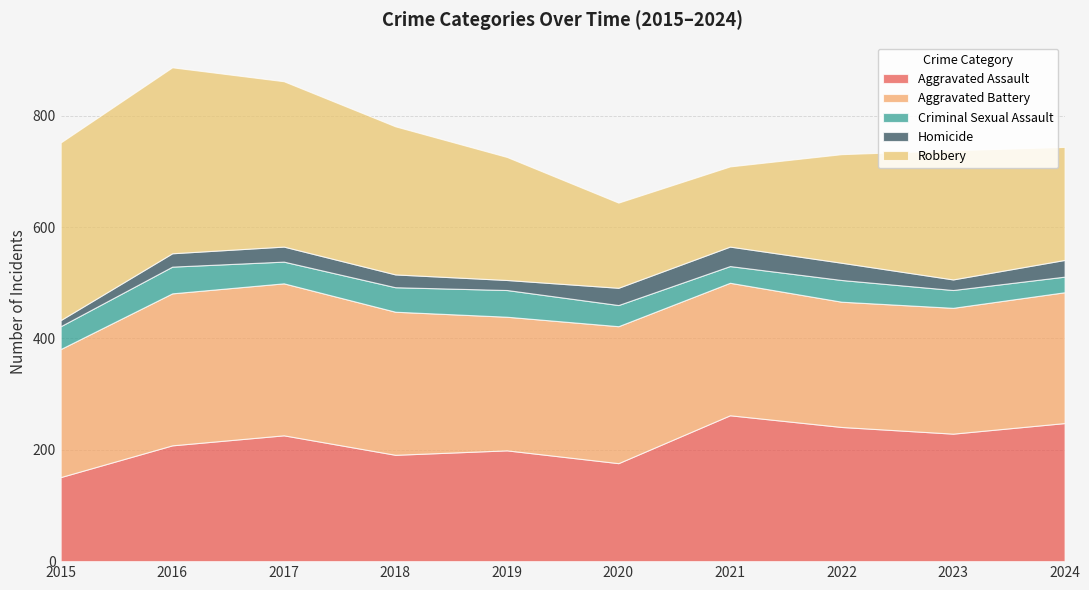

Reading left to right, transcribe all the data shown in this chart.

Aggravated Assault: 151	208	226	191	199	176	262	241	229	248
Aggravated Battery: 230	273	273	257	240	246	238	225	226	235
Criminal Sexual Assault: 41	48	39	44	48	38	30	39	32	28
Homicide: 11	24	27	23	18	31	35	31	19	30
Robbery: 319	334	297	266	221	153	144	195	232	203